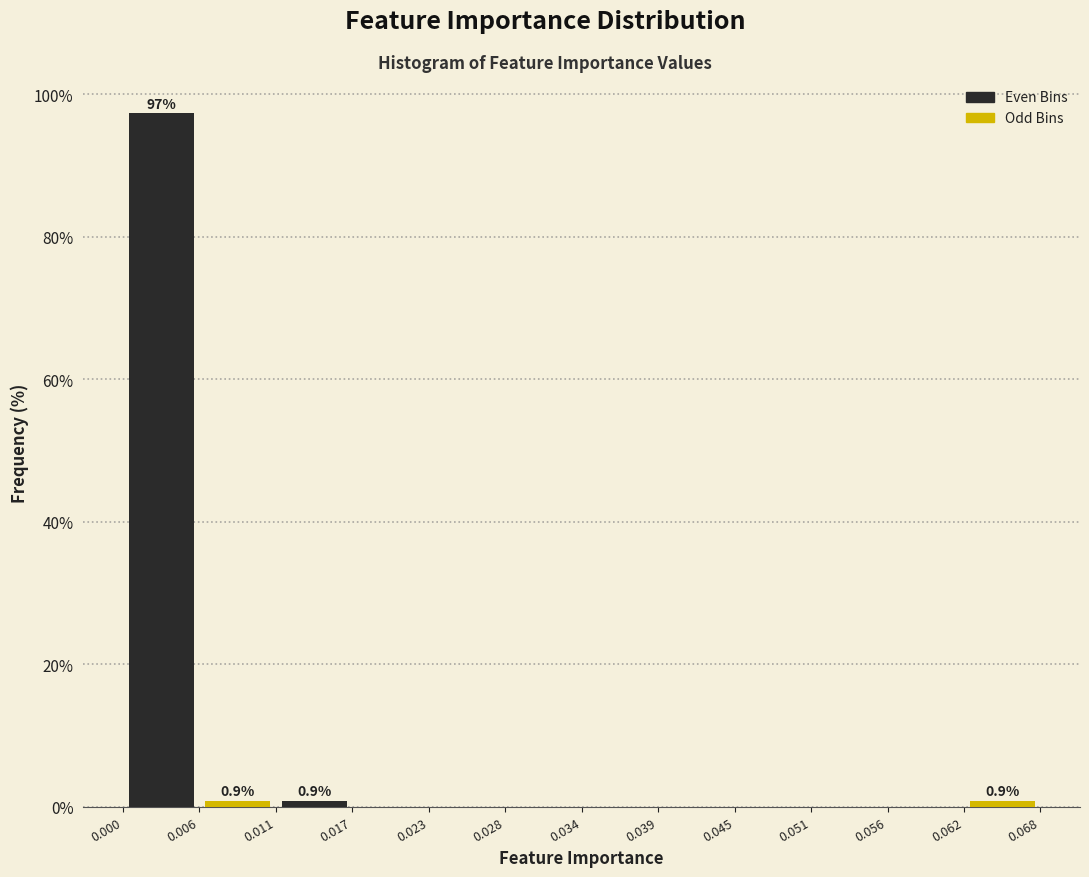

Over which range of the x-axis is the bar tallest?

0.000 to 0.006